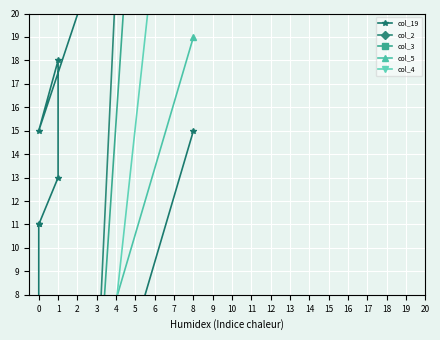

True or false: col_3 has a value of -36 at 0.

False